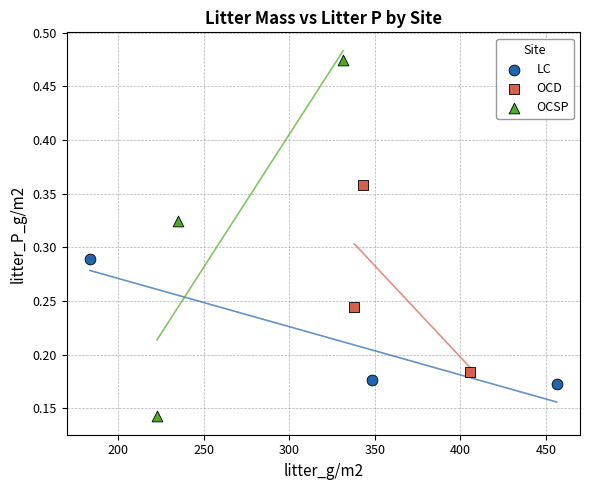

Which series has the widest spread of Y values?

OCSP